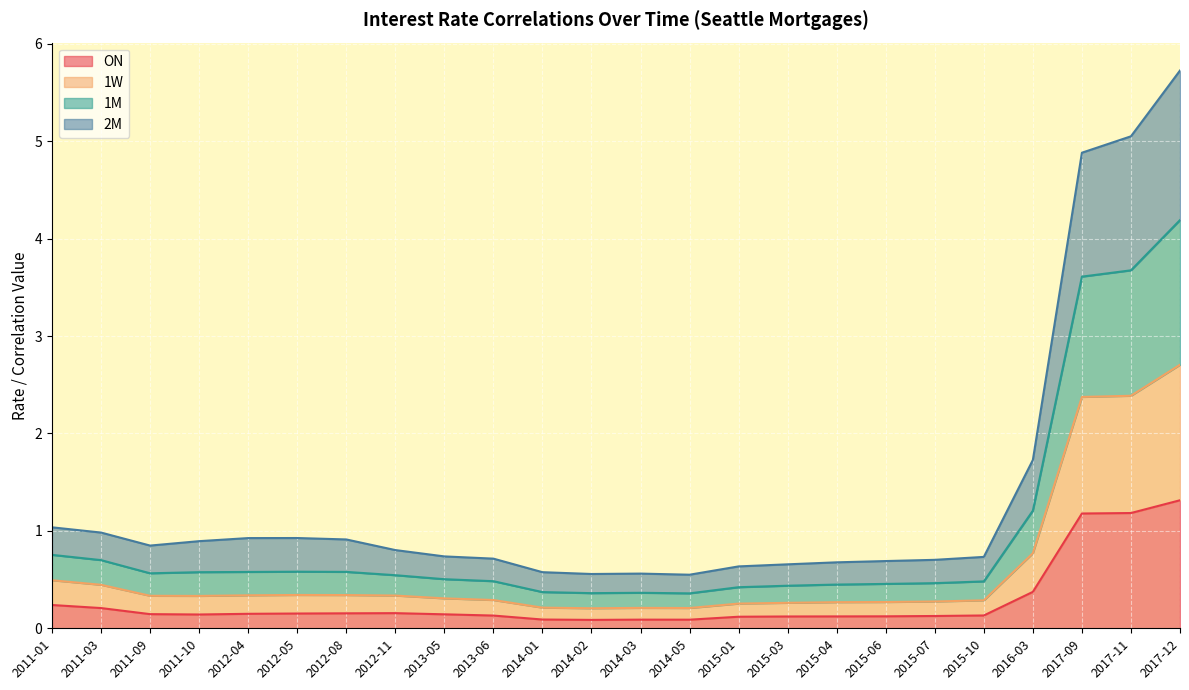

At which label does ON reach its peak?

2017-12